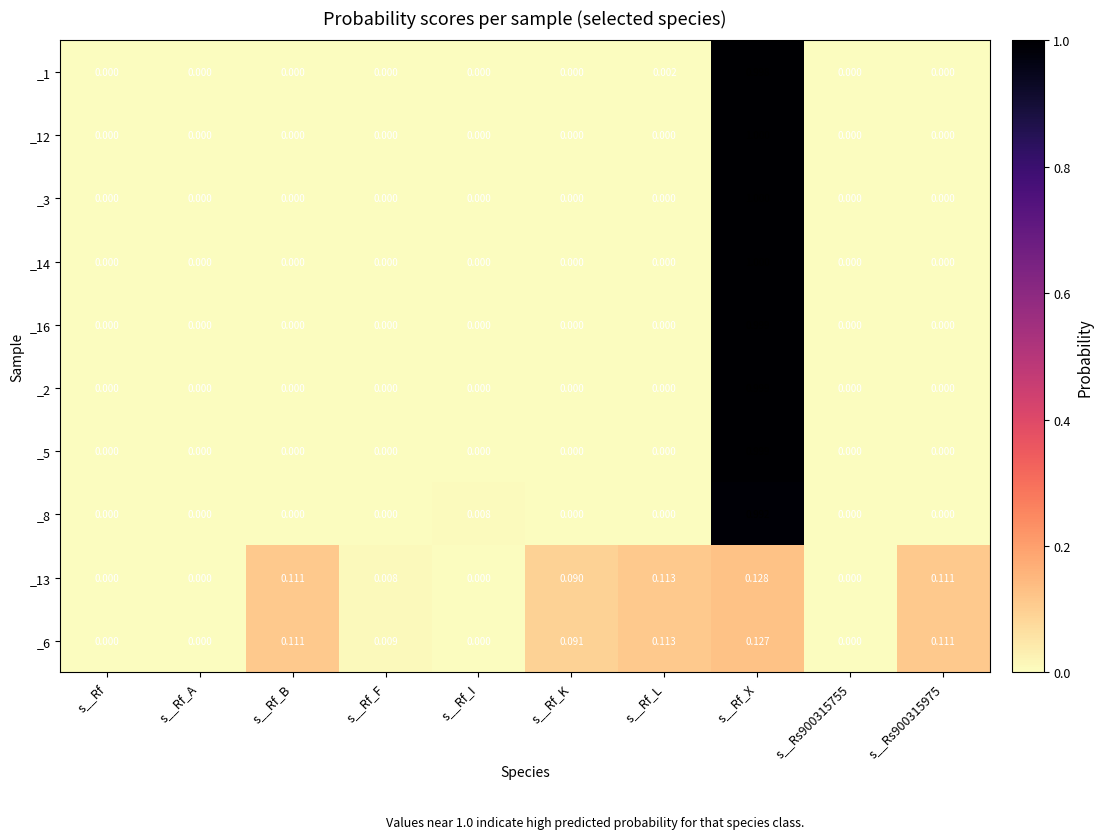

What is the total value across all series at s__Rs900315975?

0.2